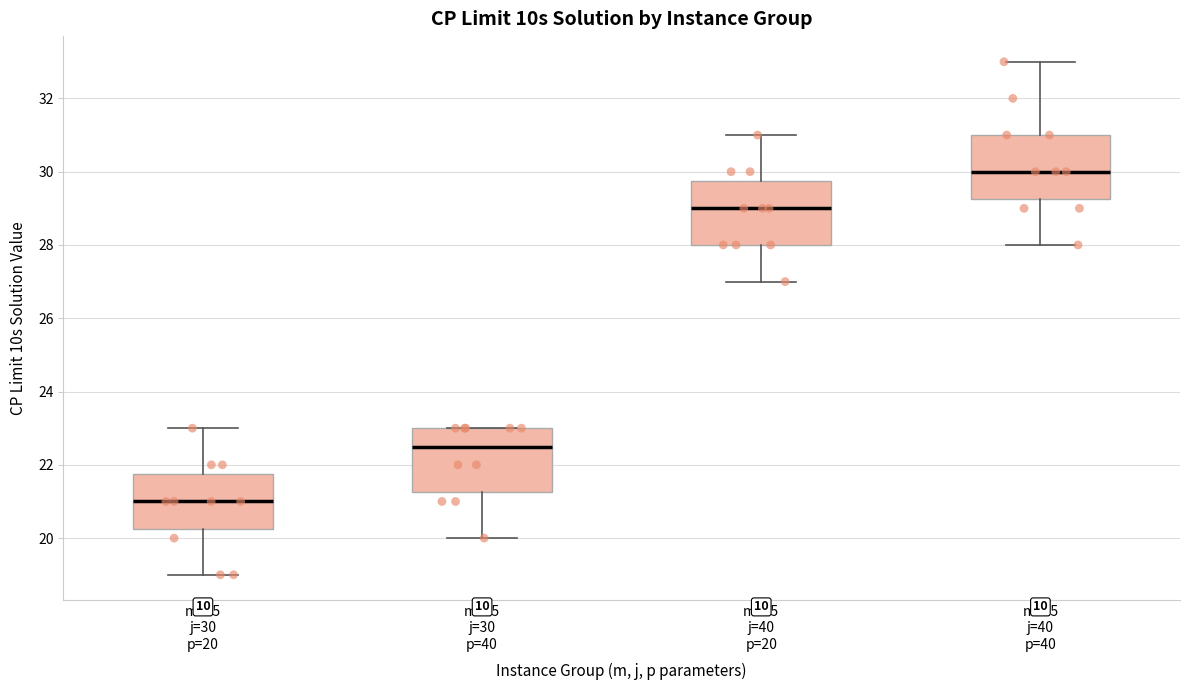

Which box has the highest median line?

m=15 j=40 p=40